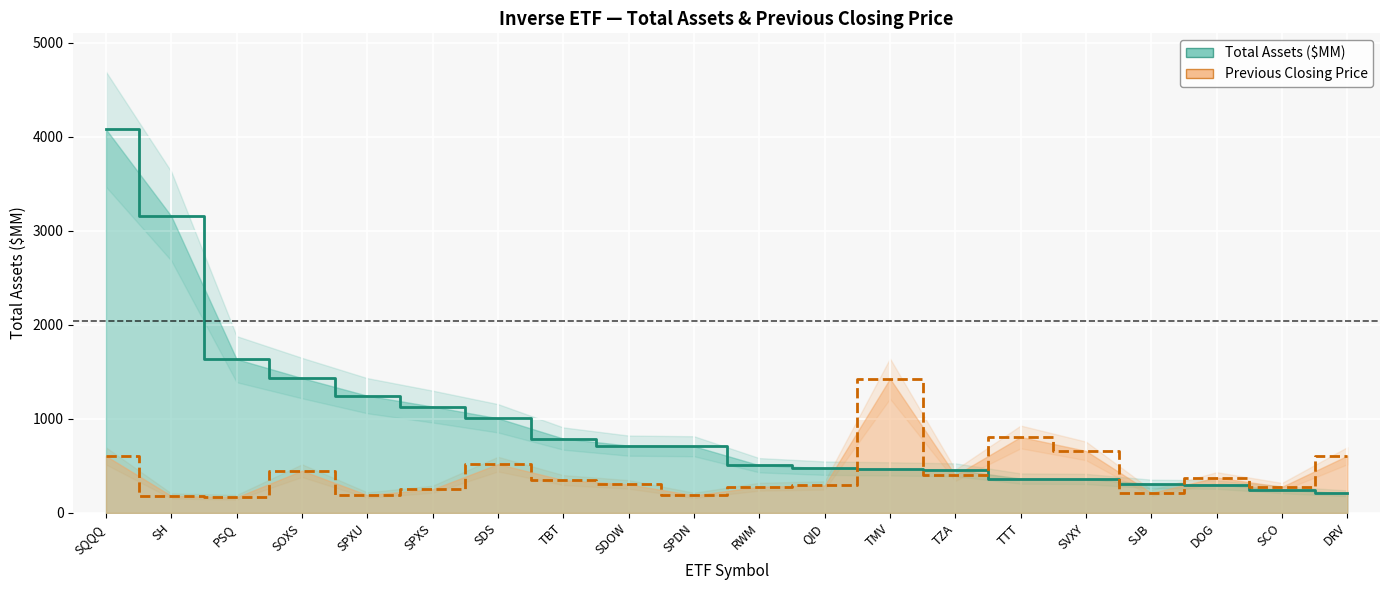

What are all the series names shown in the legend?

Total Assets ($MM), Previous Closing Price